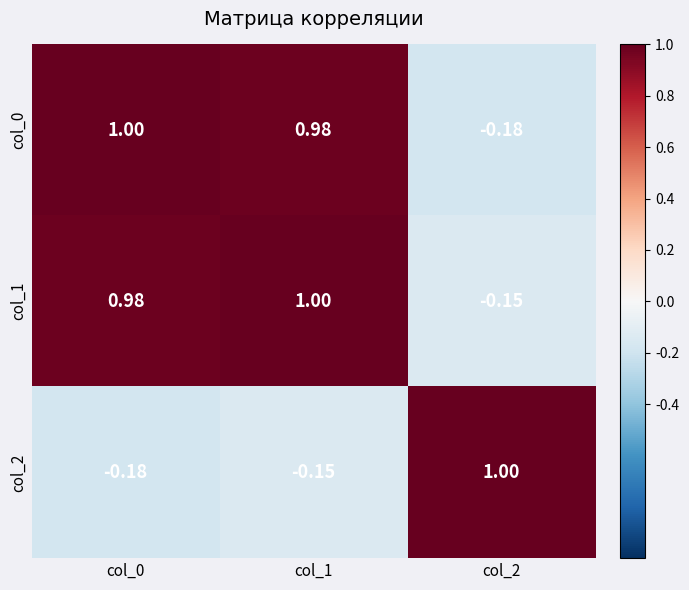

Is the value of col_2 at col_0 greater than the value of col_0 at col_1?

No